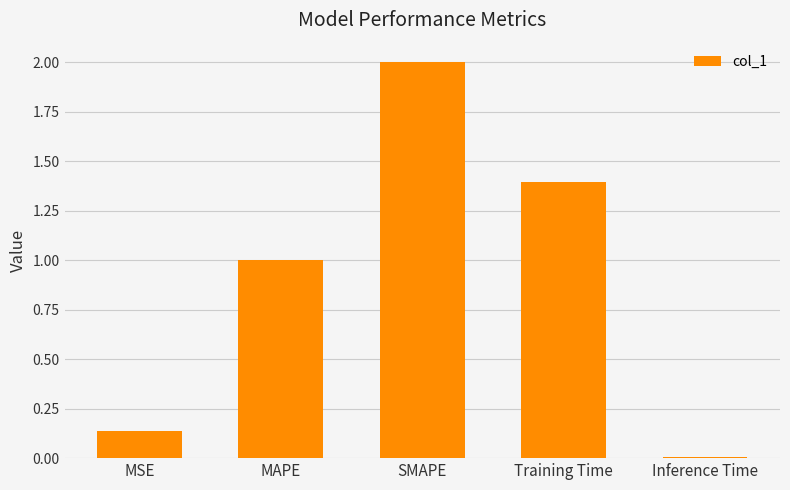

What is the average value?

0.9